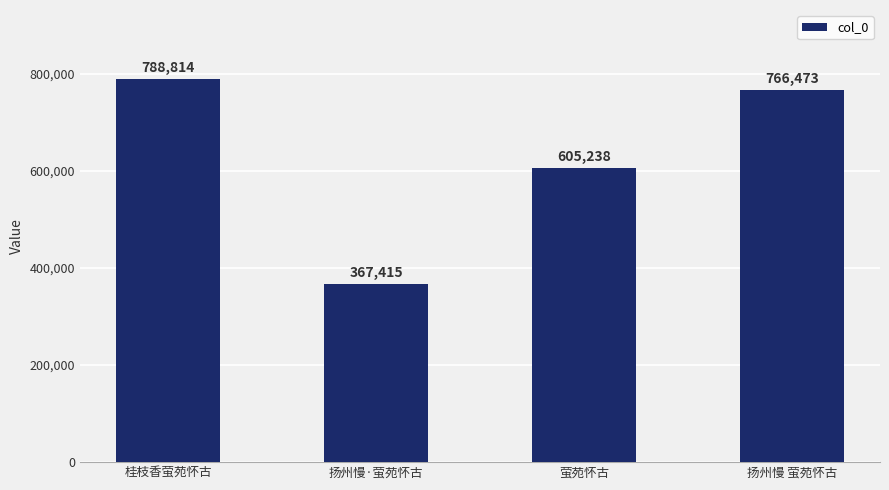

What is the average value?

631985